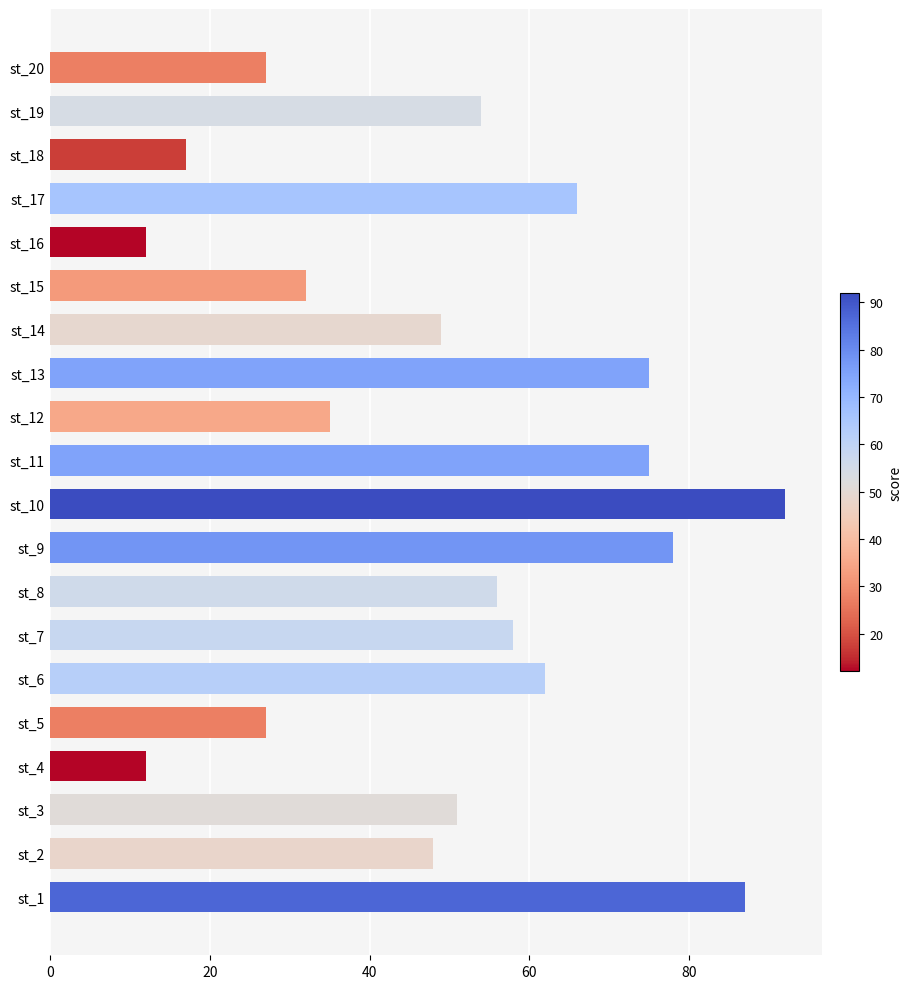

Reading bottom to top, transcribe all the data shown in this chart.

87	48	51	12	27	62	58	56	78	92	75	35	75	49	32	12	66	17	54	27